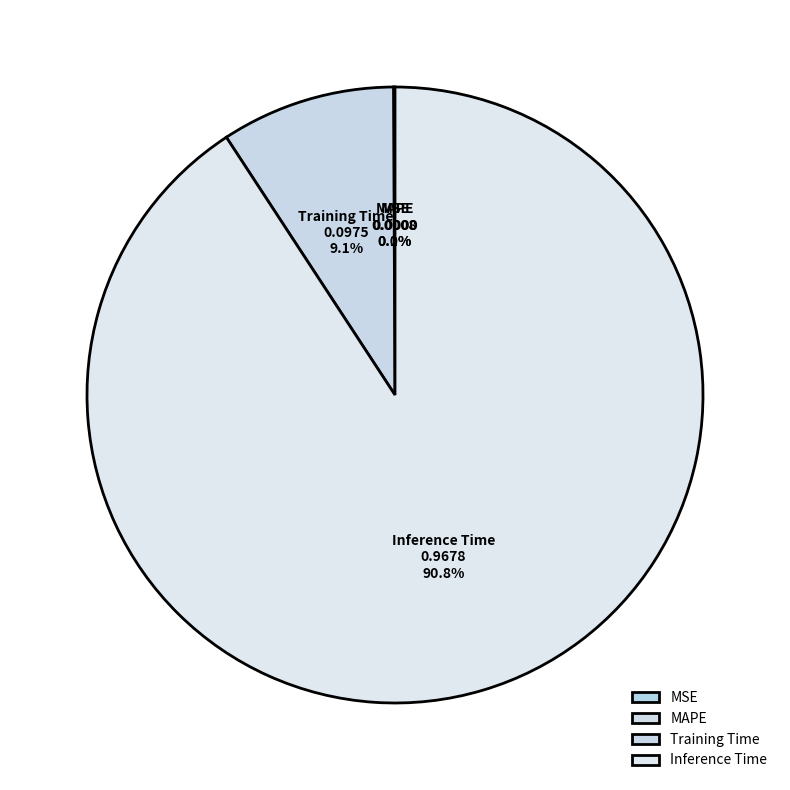

Does Inference Time account for over 50% of the chart?

Yes